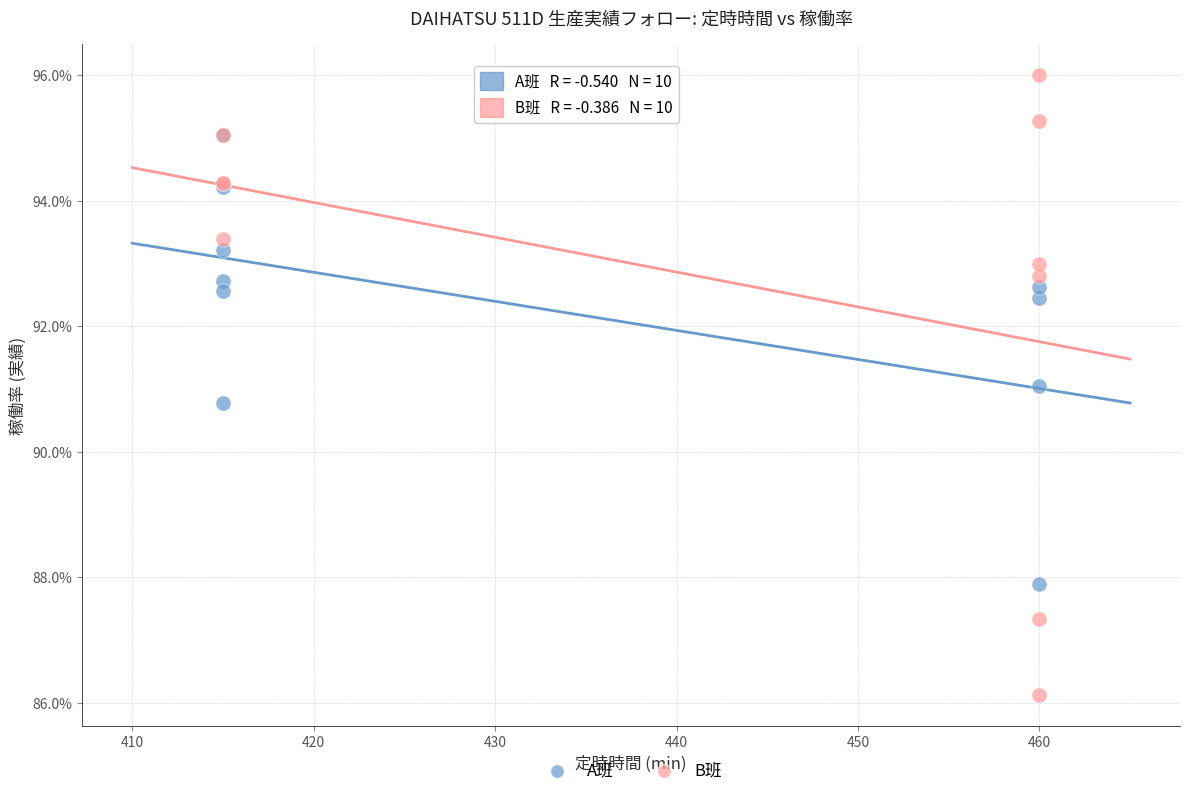

Which series contains the highest Y value?

B班